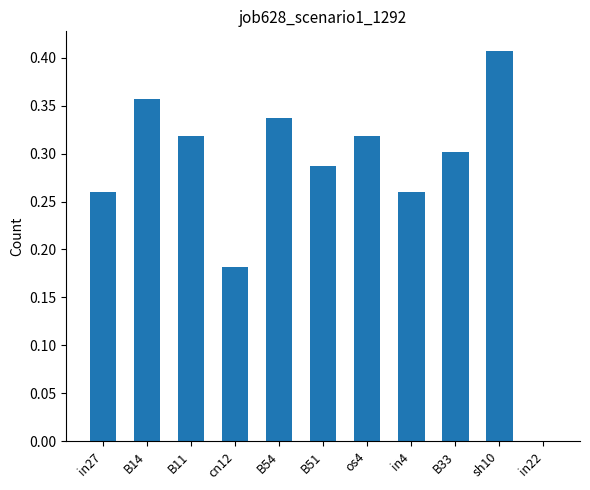

Which category has the highest value across all series?

sh10